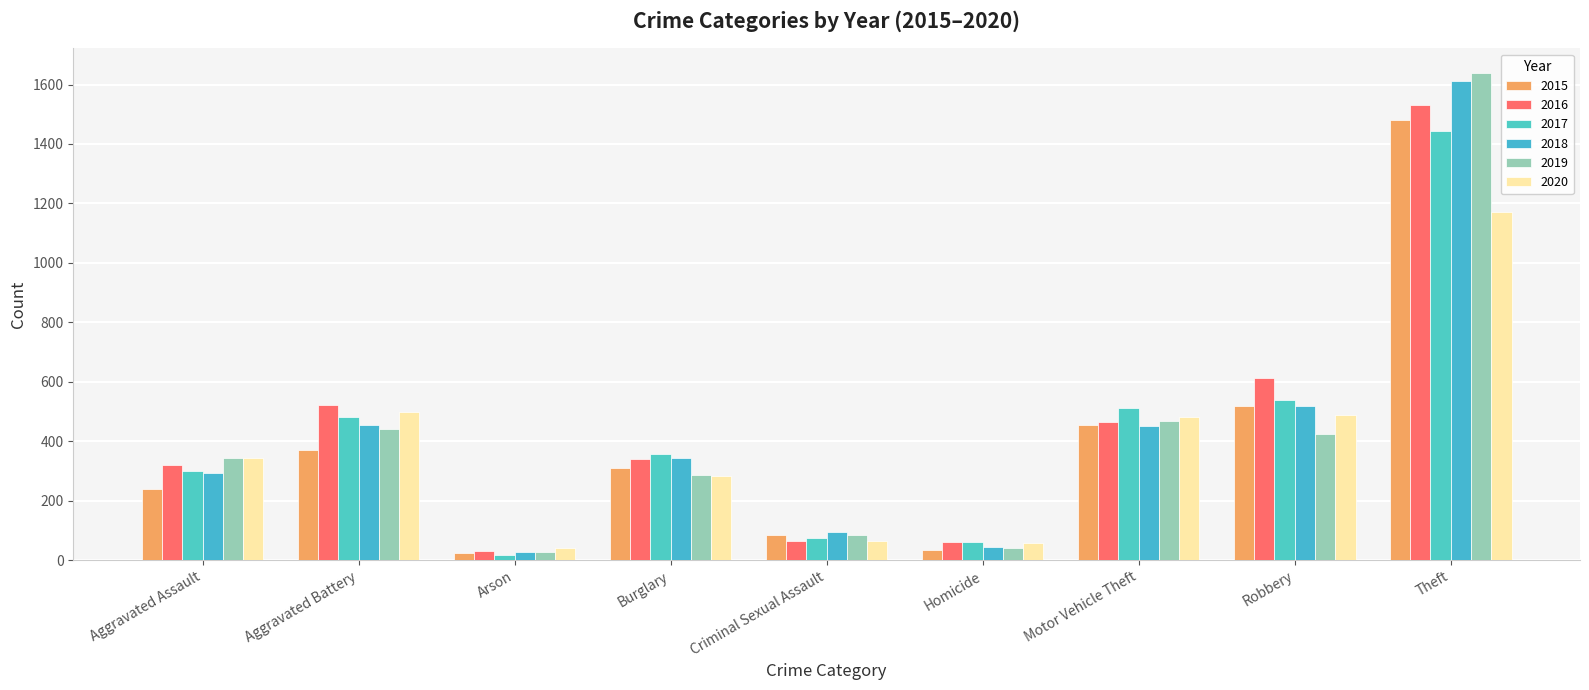

What is the label of the 2nd bar from the left?

Aggravated Battery